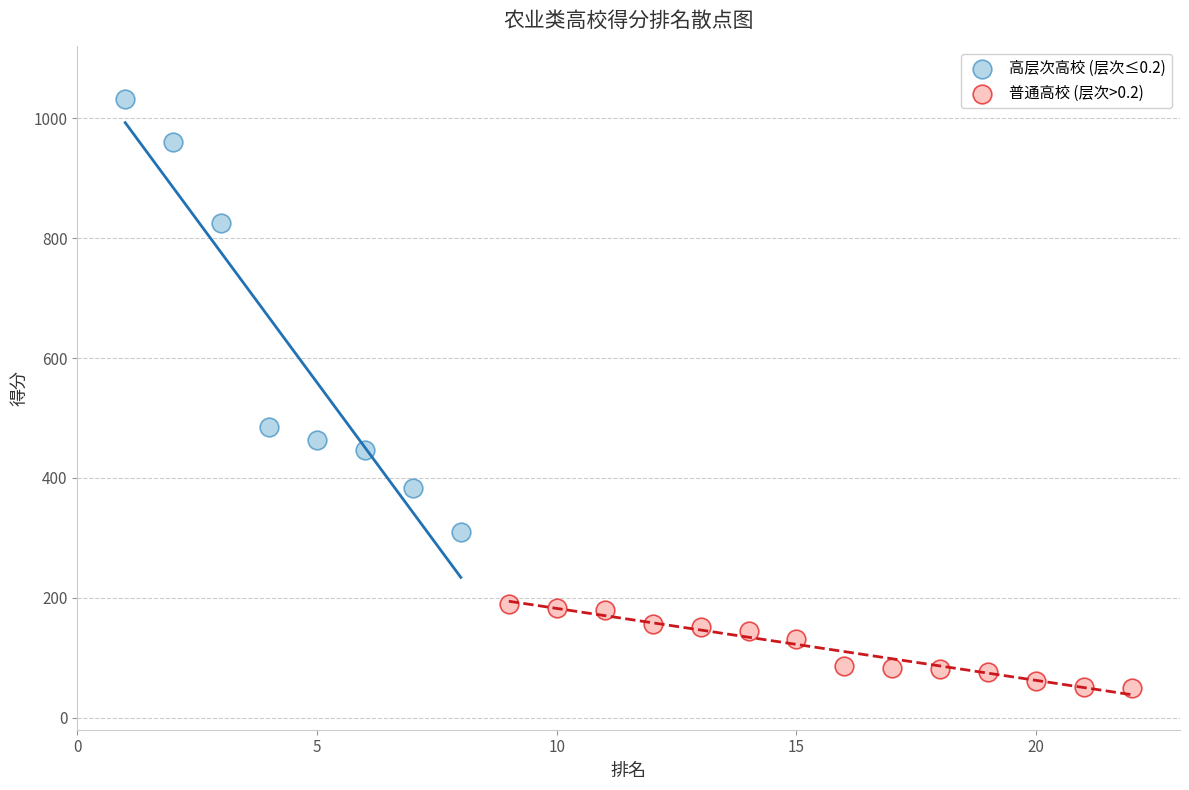

Which series has the widest spread of Y values?

高层次高校 (层次≤0.2)